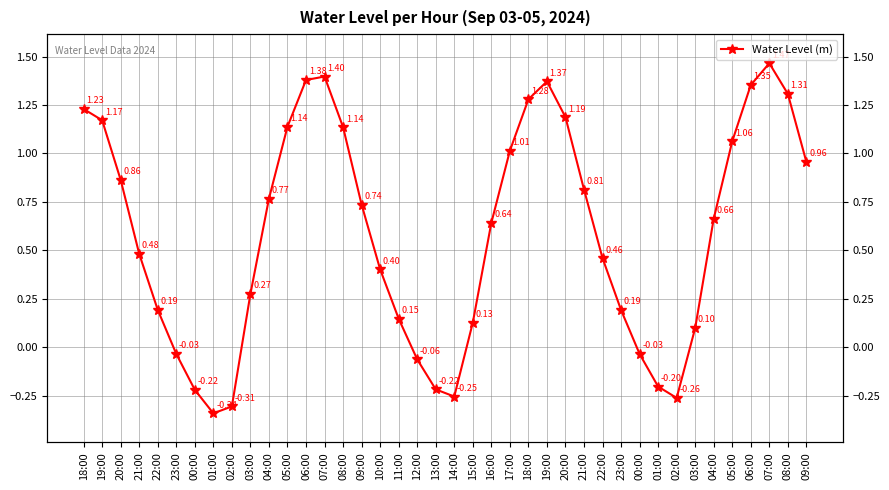

At which category does the data reach its first local valley?

01:00